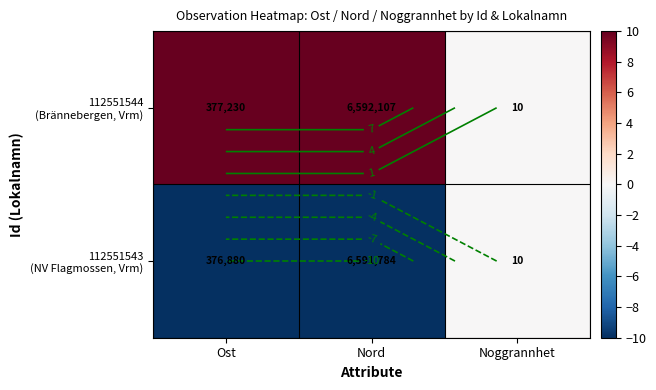

What is the difference between the highest and lowest values at Nord?

20